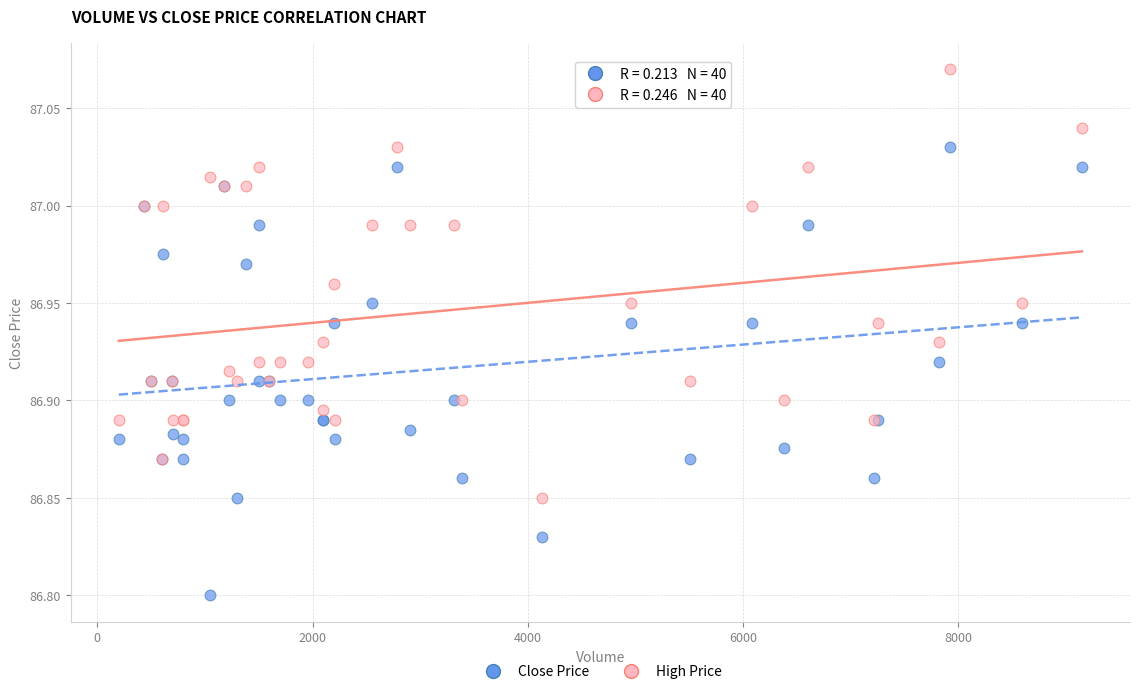

Which series reaches the minimum Y coordinate?

Close Price